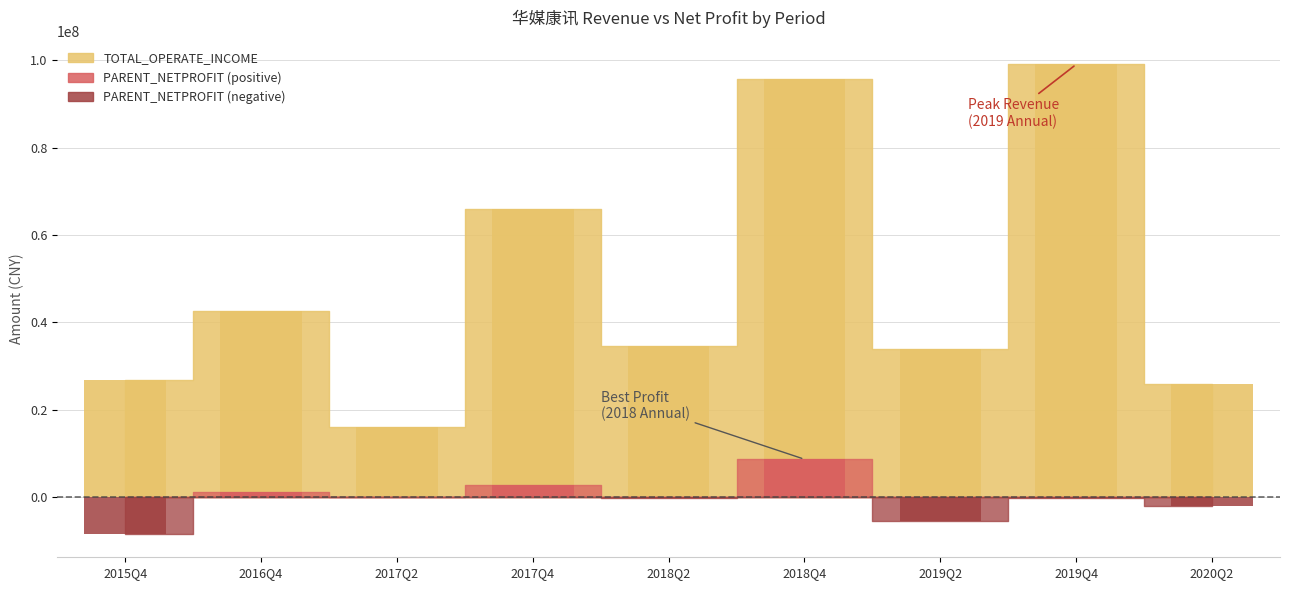

Rank the categories by value from lowest to highest.

2017Q2, 2020Q2, 2015Q4, 2019Q2, 2018Q2, 2016Q4, 2017Q4, 2018Q4, 2019Q4